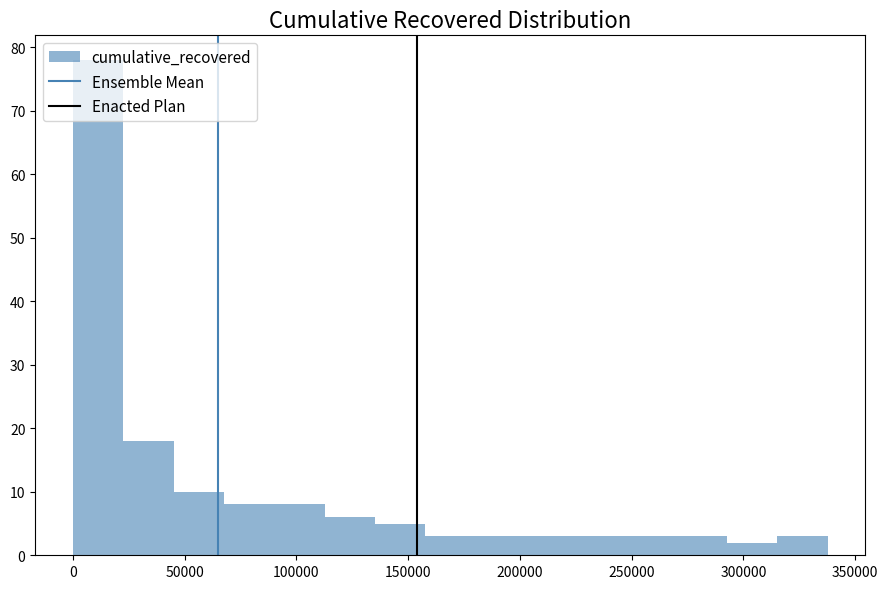

Over which range of the x-axis is the bar tallest?

0 to 25000